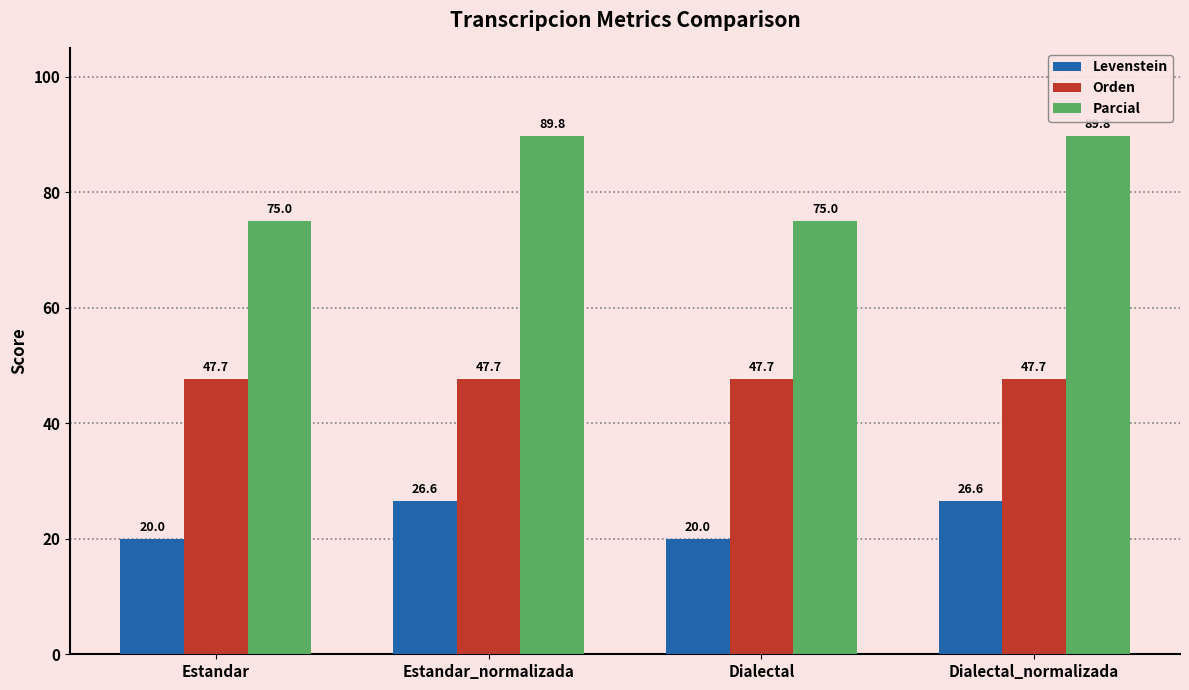

What is the total value across all series at Estandar?

142.7